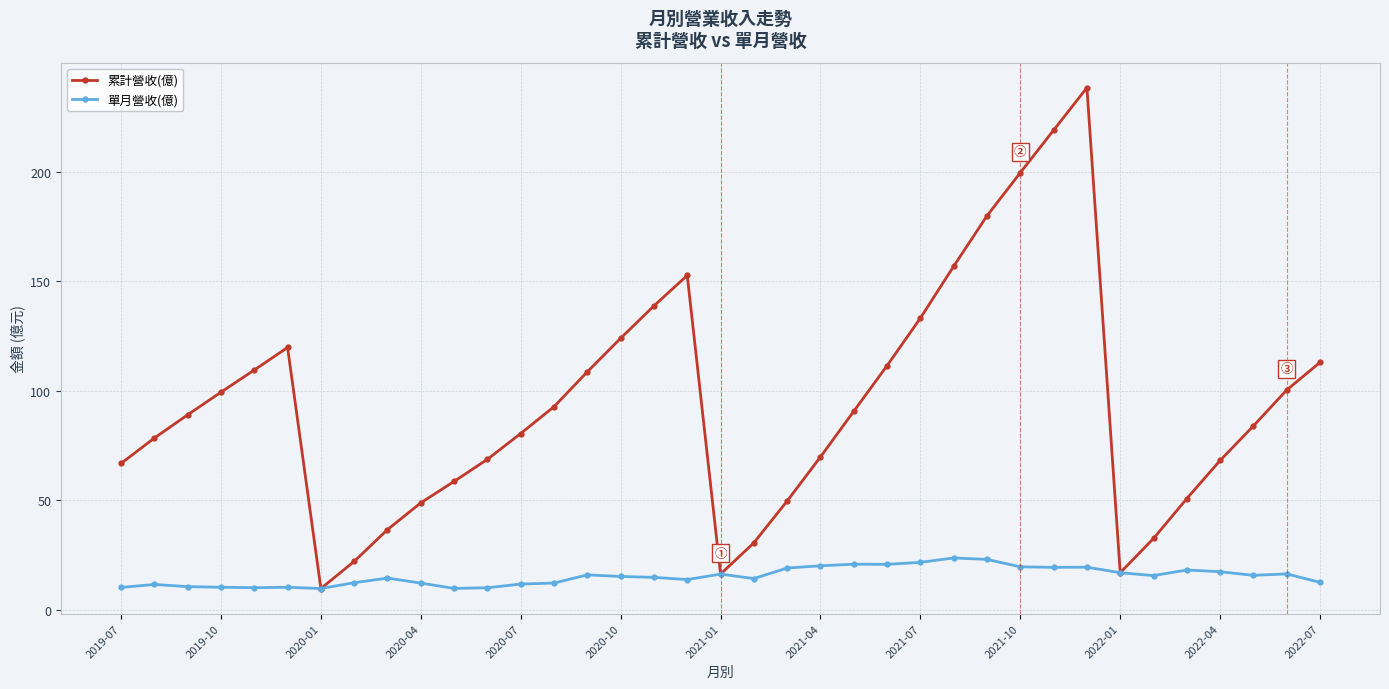

Does the chart have visible grid lines?

Yes